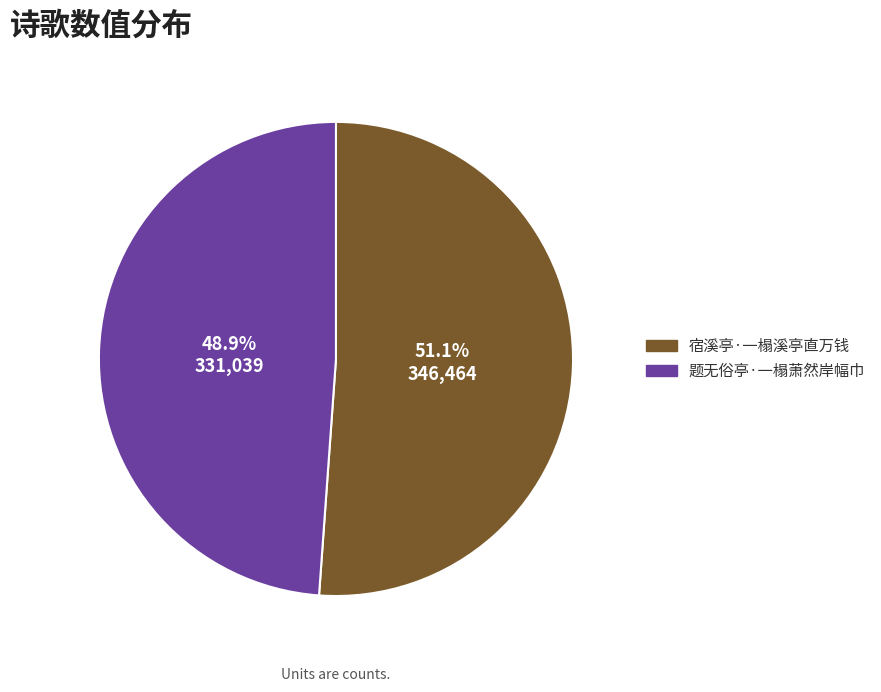

Combined, do 宿溪亭·一榻溪亭直万钱 and 题无俗亭·一榻萧然岸幅巾 account for over 50%?

Yes